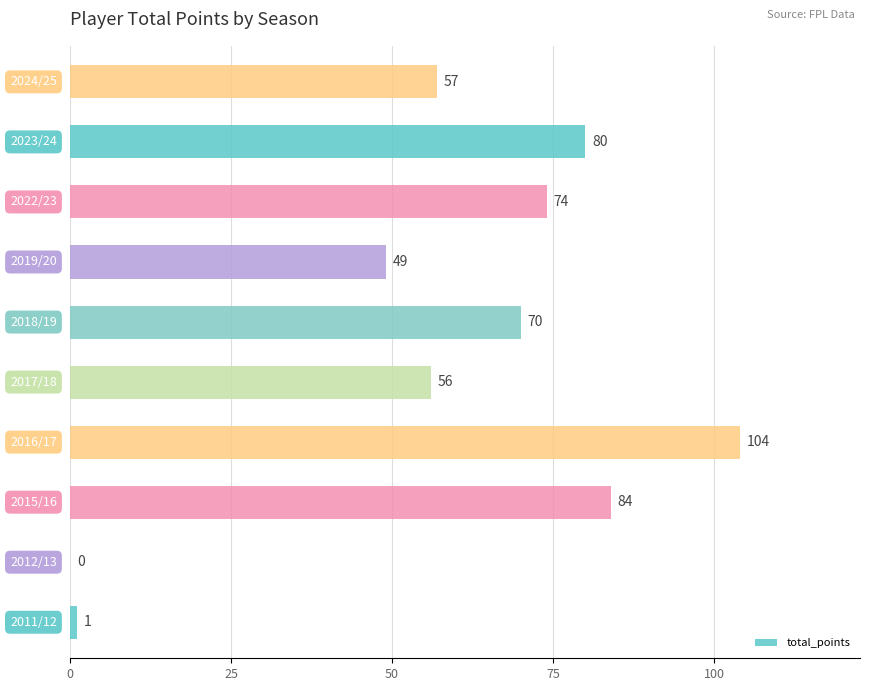

What is the greatest value displayed?

104